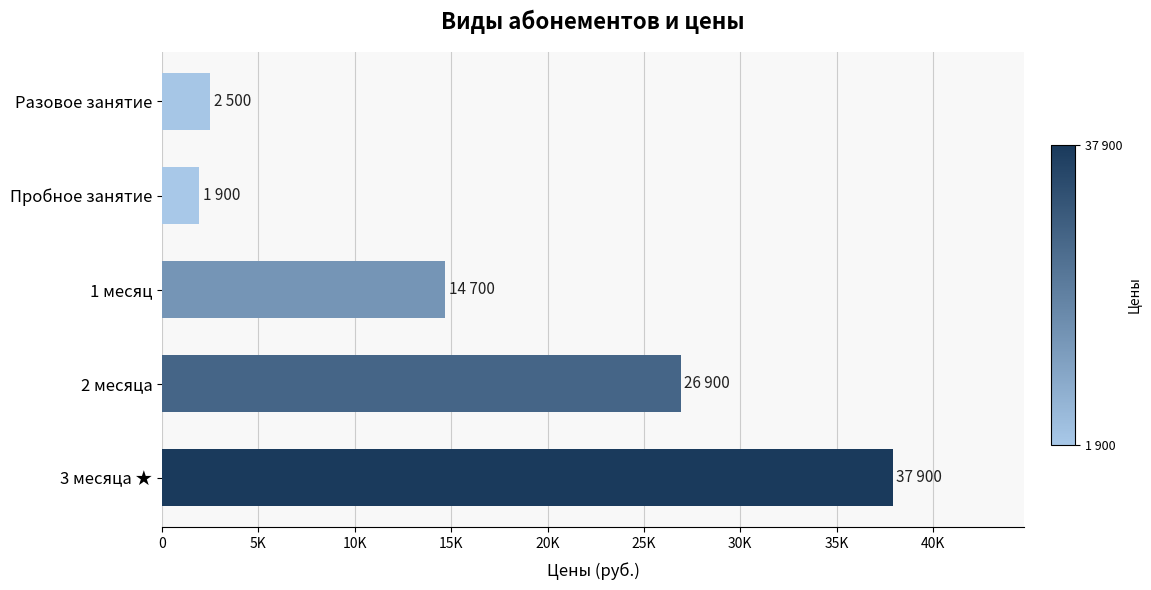

What is the maximum value shown in the chart?

37900